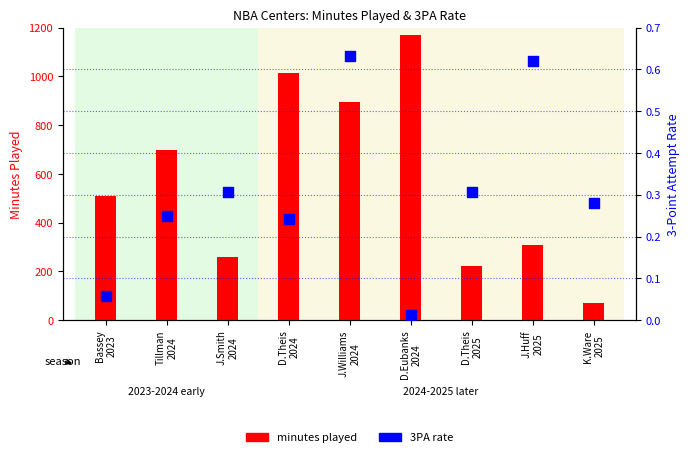

Is the value of minutes played at D.Theis
2024 greater than the value of 3PA rate at J.Williams
2024?

Yes